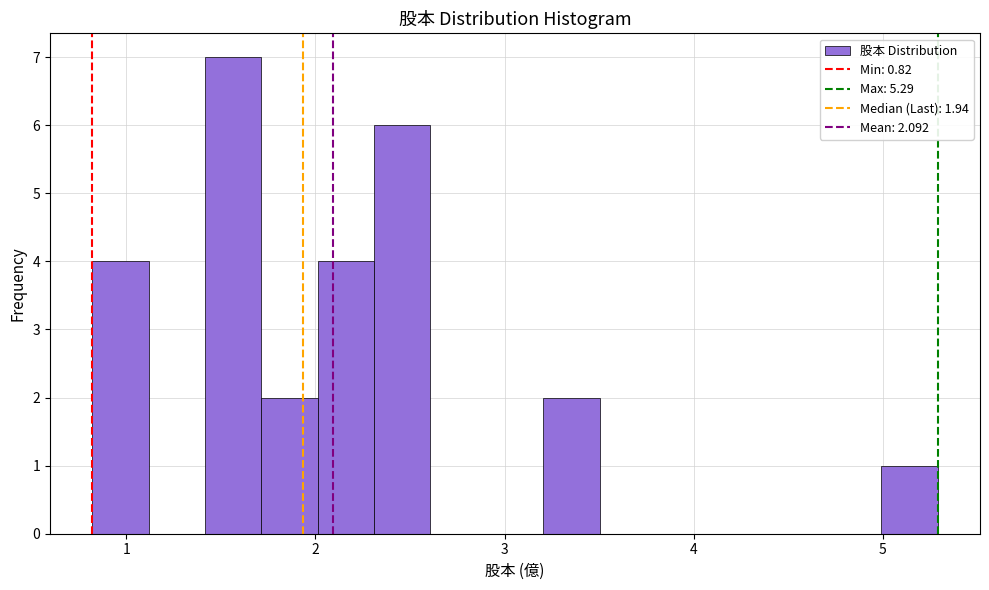

Read against the x-axis, roughly where is the centre of the tallest bar?

1.6